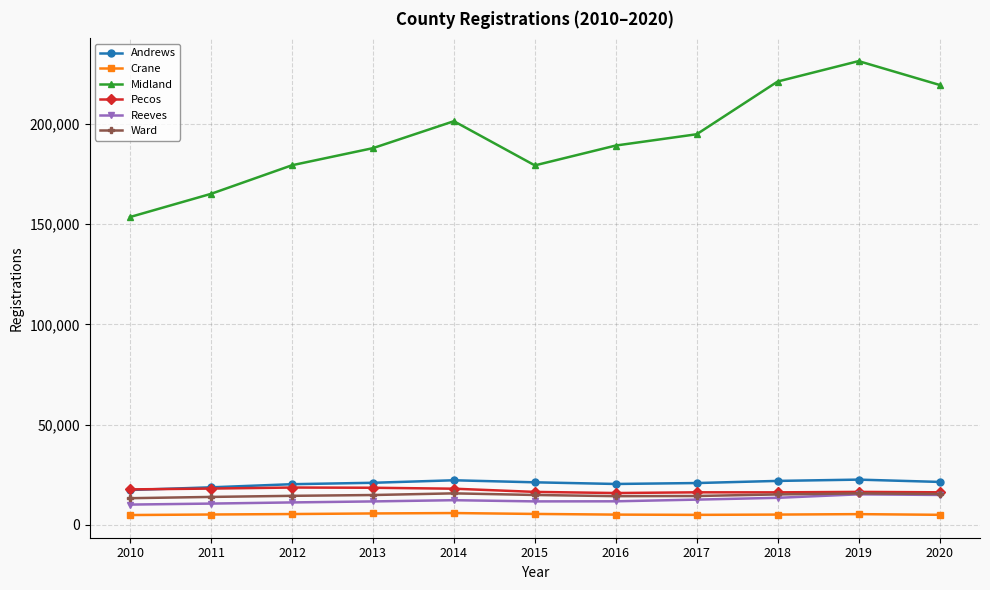

True or false: Crane and Midland intersect in this chart.

False